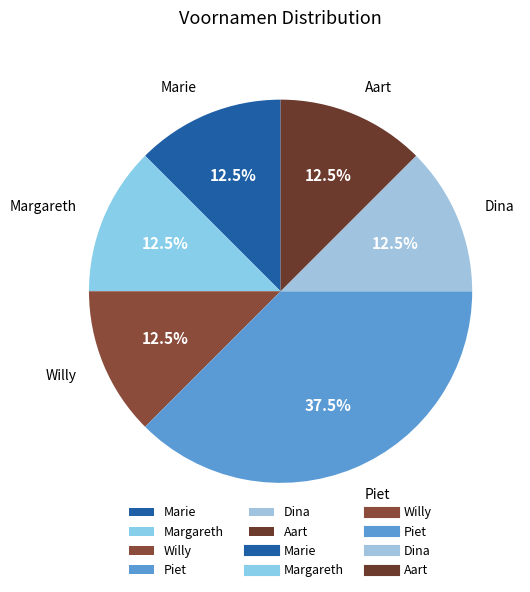

True or false: Margareth accounts for 18% of the total.

False